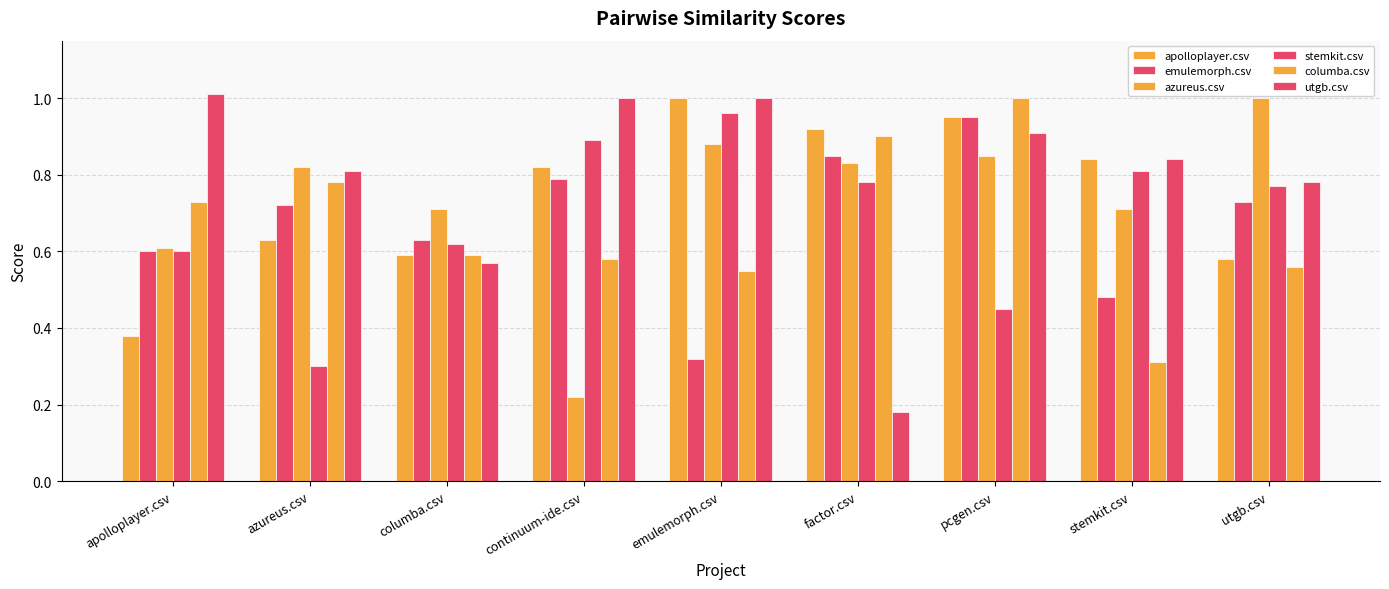

Reading right to left, list all the values displayed in this chart.

apolloplayer.csv: 0.6	0.8	0.9	0.9	1.0	0.8	0.6	0.6	0.4
emulemorph.csv: 0.7	0.5	0.9	0.8	0.3	0.8	0.6	0.7	0.6
azureus.csv: 1.0	0.7	0.8	0.8	0.9	0.2	0.7	0.8	0.6
stemkit.csv: 0.8	0.8	0.5	0.8	1.0	0.9	0.6	0.3	0.6
columba.csv: 0.6	0.3	1.0	0.9	0.6	0.6	0.6	0.8	0.7
utgb.csv: 0.8	0.8	0.9	0.2	1.0	1.0	0.6	0.8	1.0